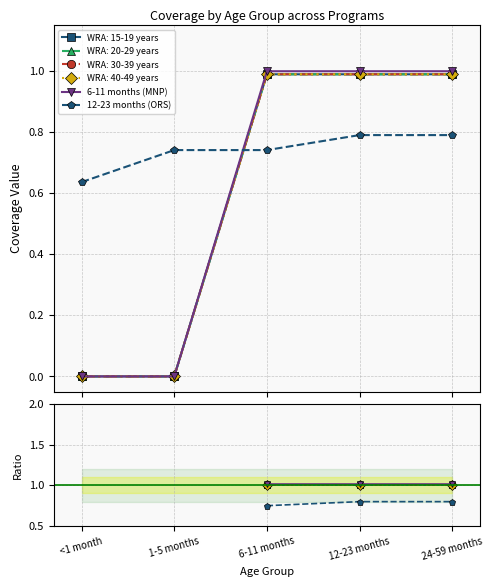

What is the value of the 6-11 months (MNP) point at the 3rd from the left?

1.0